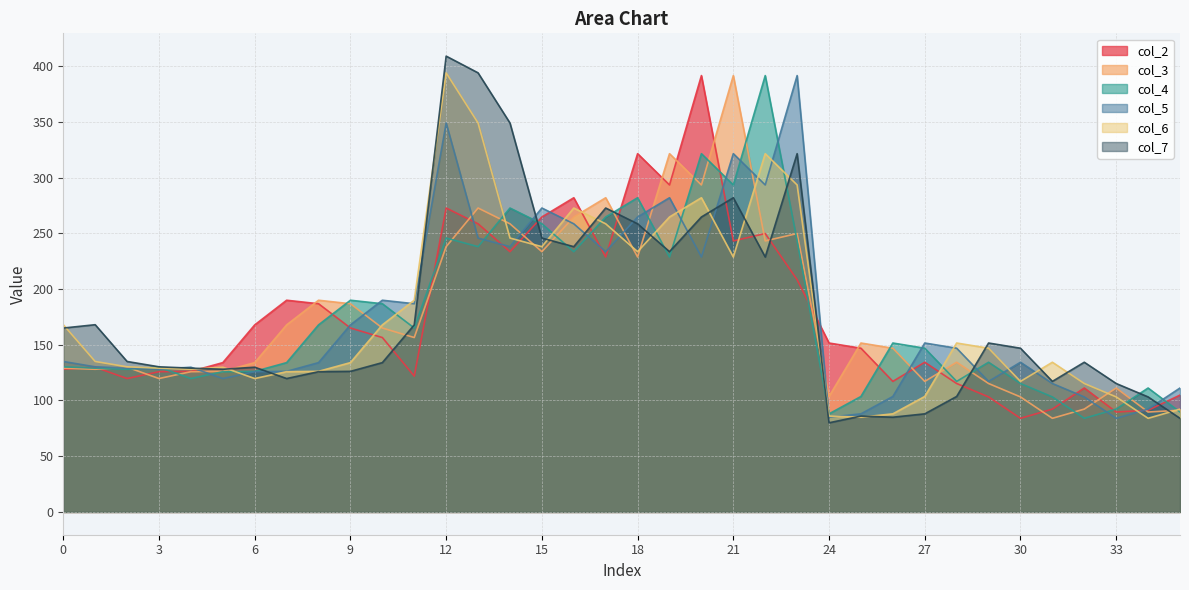

Is it true that col_4 equals 151.6 at 26?

True